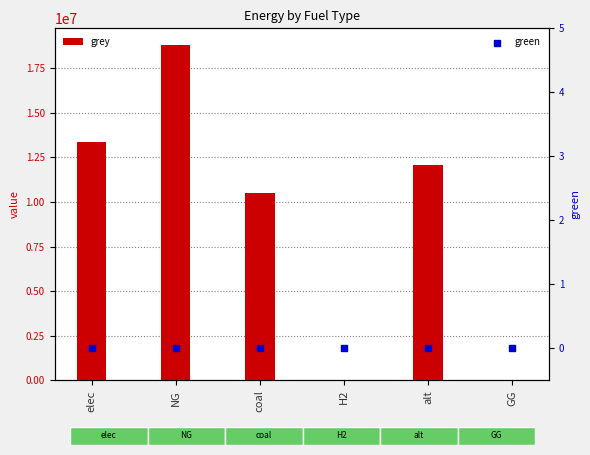

Which series has the largest total across all categories?

grey